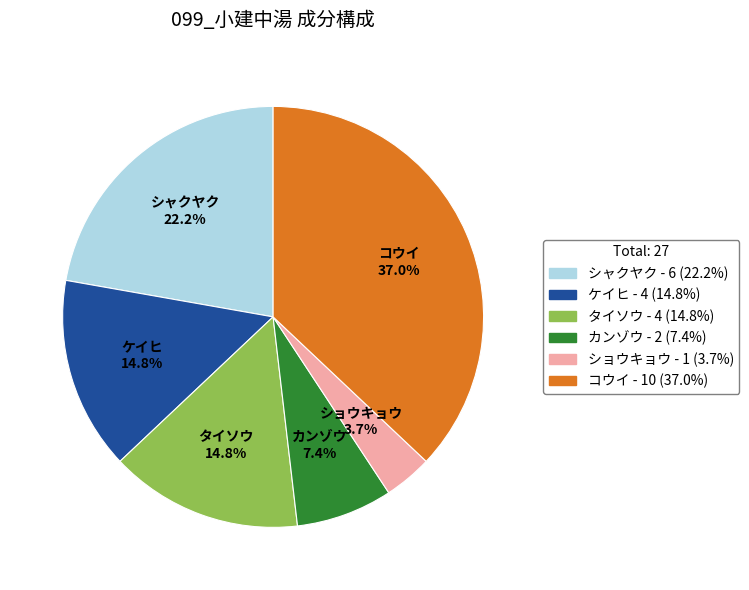

What percentage is the タイソウ slice, to the nearest percent?

15%